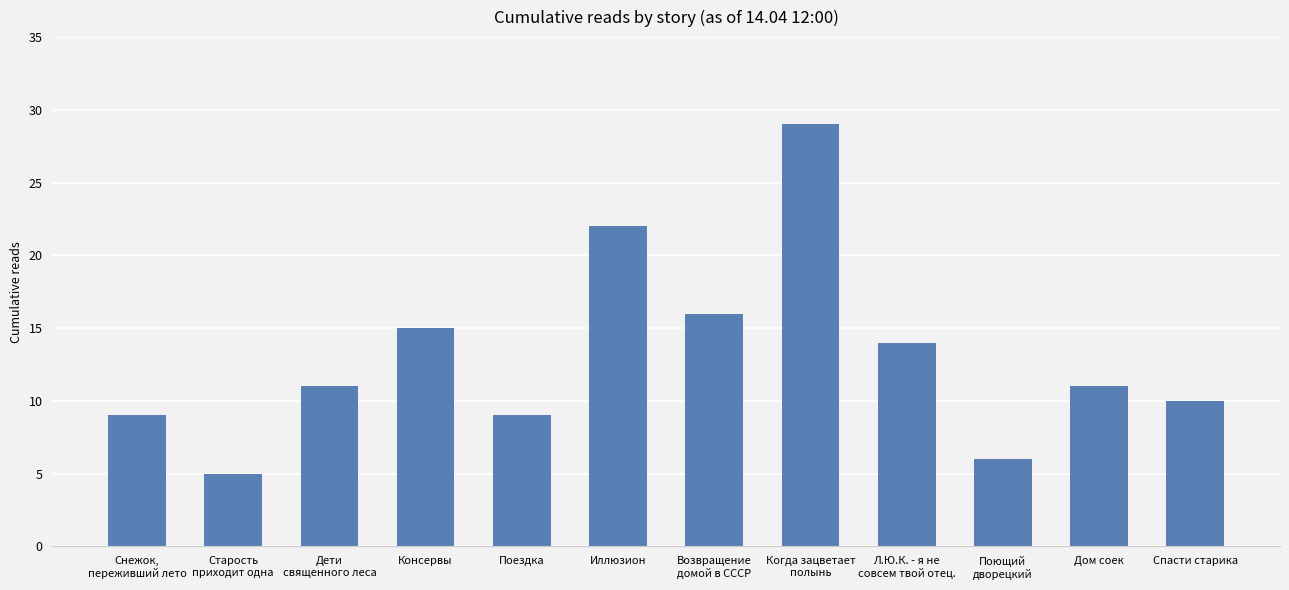

How many data points does each series have?

12